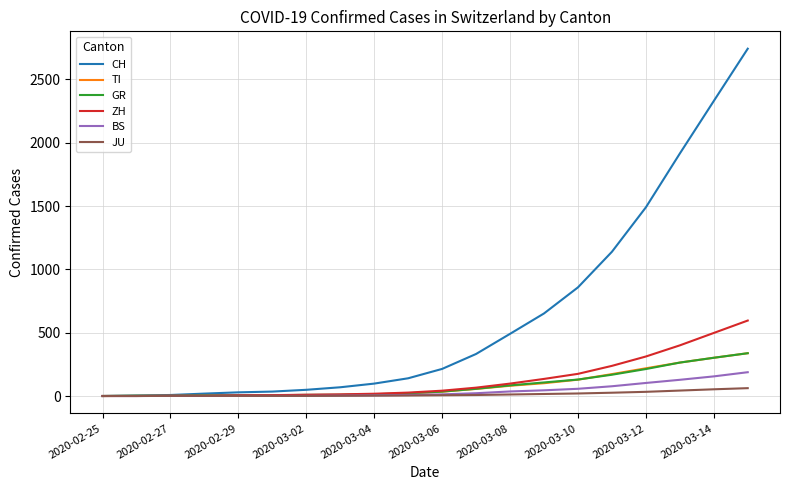

Which series has the largest total across all categories?

CH